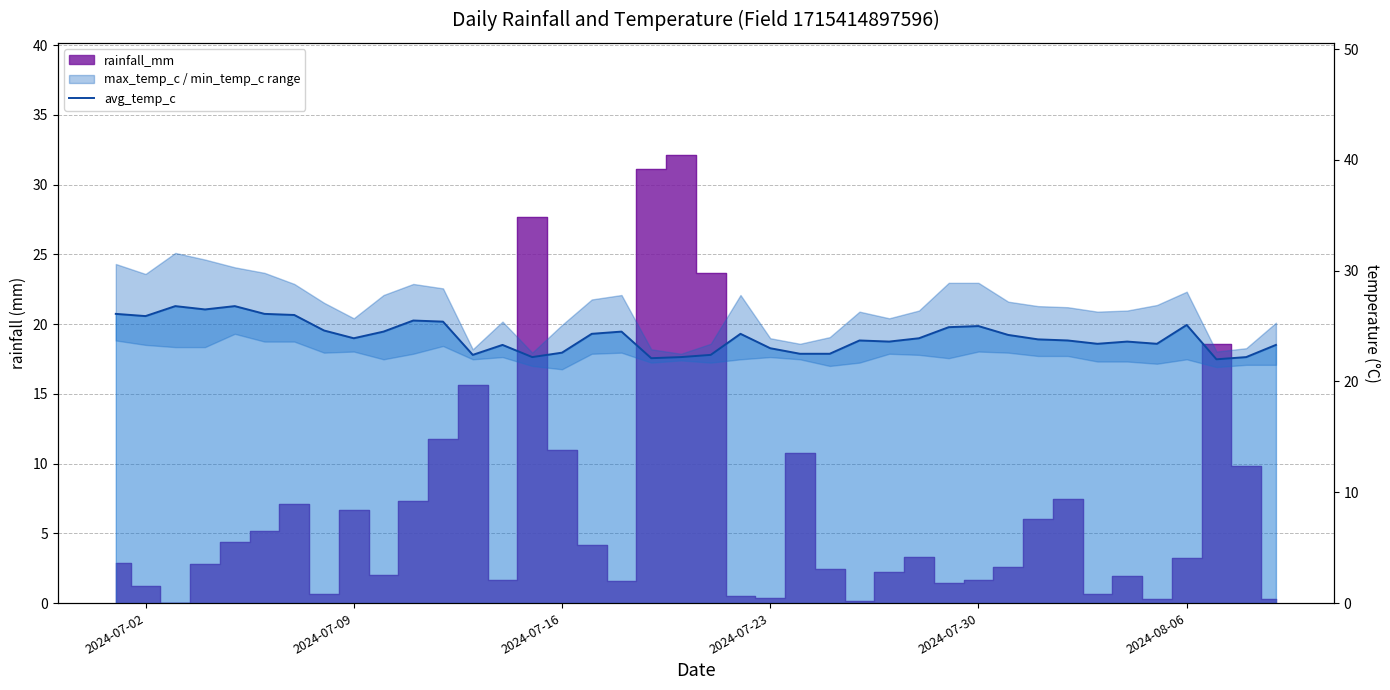

What is the sum of the values at 2024-07-02 and 8?

50.0